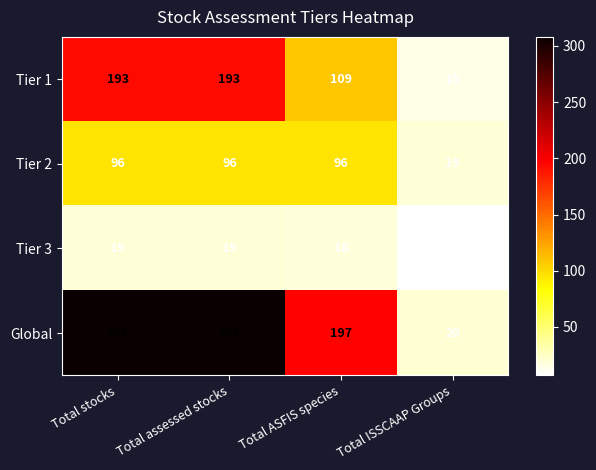

Which series has the largest total across all categories?

Global